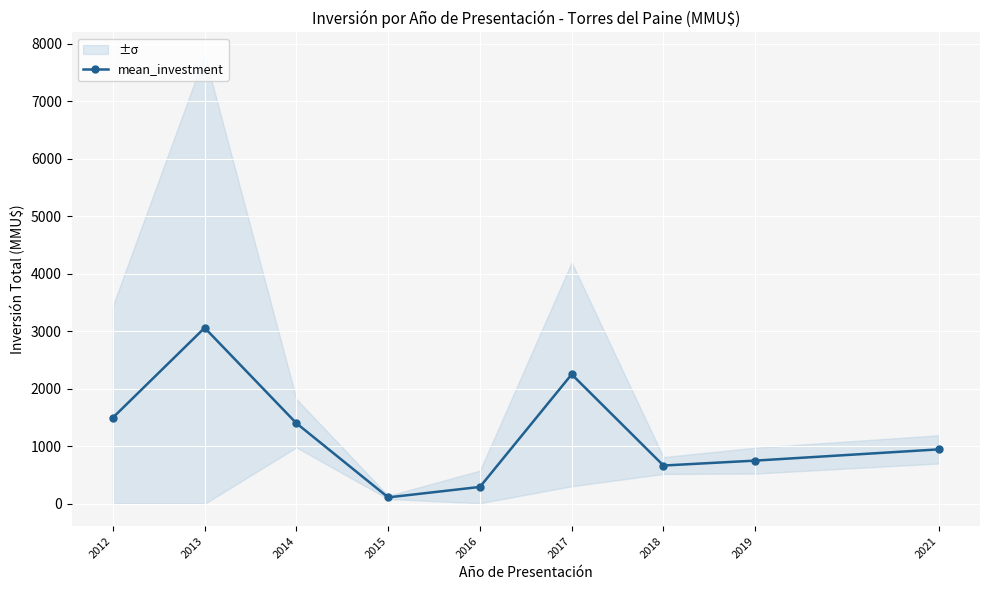

List the labels in order of value, largest first.

2013, 2017, 2012, 2014, 2021, 2019, 2018, 2016, 2015